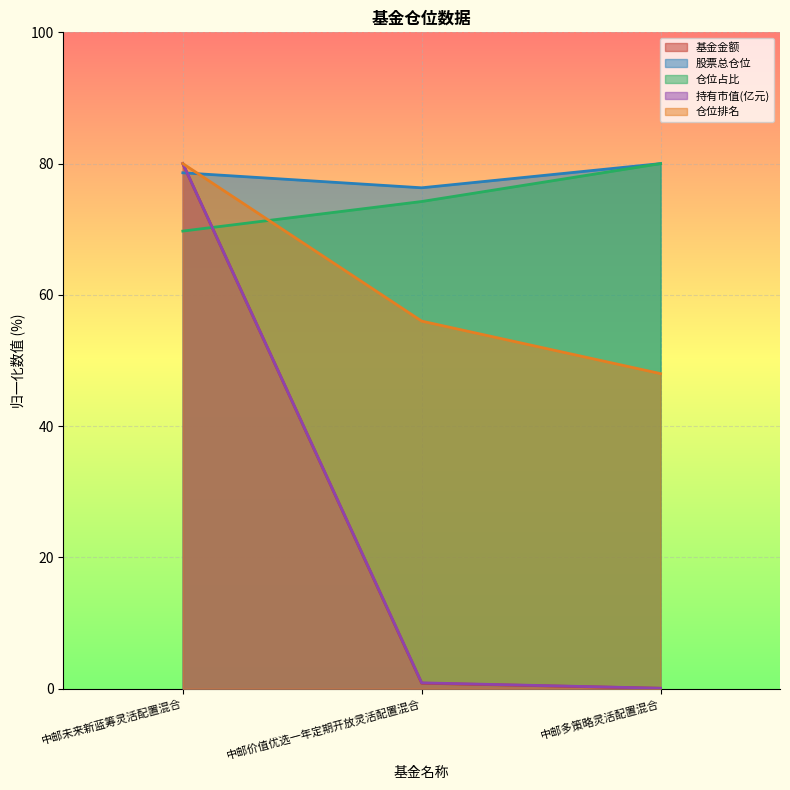

Is the value of 基金金额 at 中邮多策略灵活配置混合 greater than the value of 持有市值(亿元) at 中邮价值优选一年定期开放灵活配置混合?

No